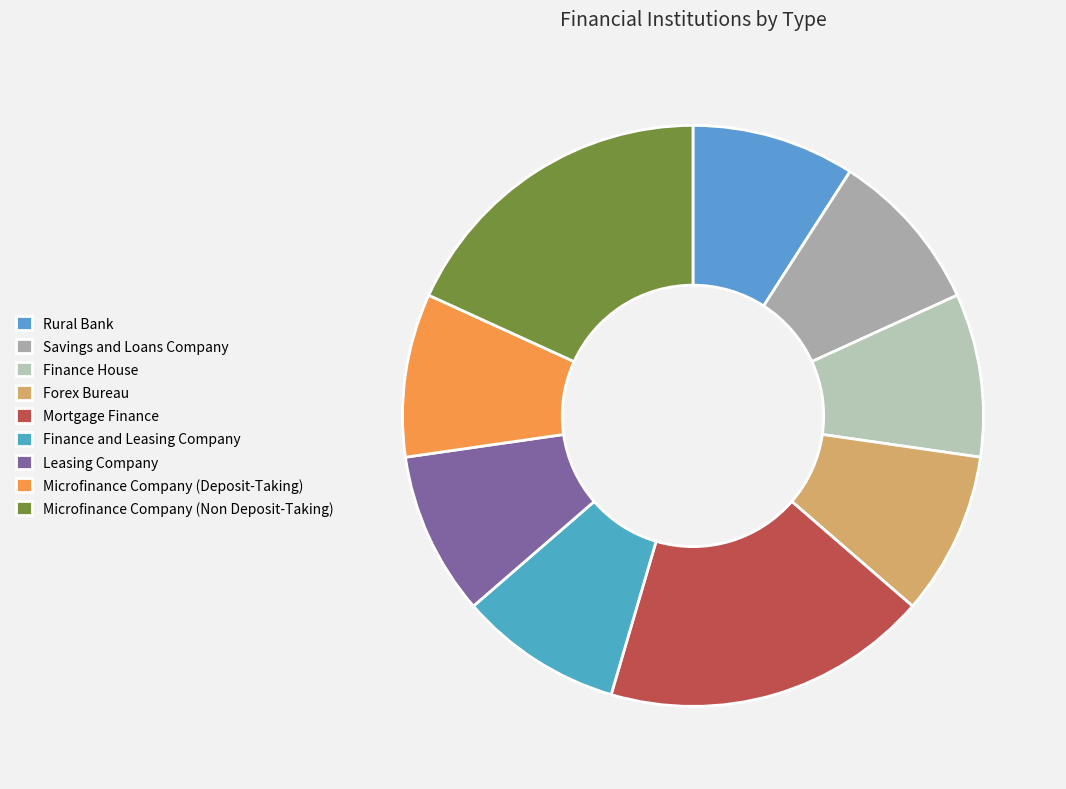

Which has a higher value, Microfinance Company (Non Deposit-Taking) or Rural Bank?

Microfinance Company (Non Deposit-Taking)